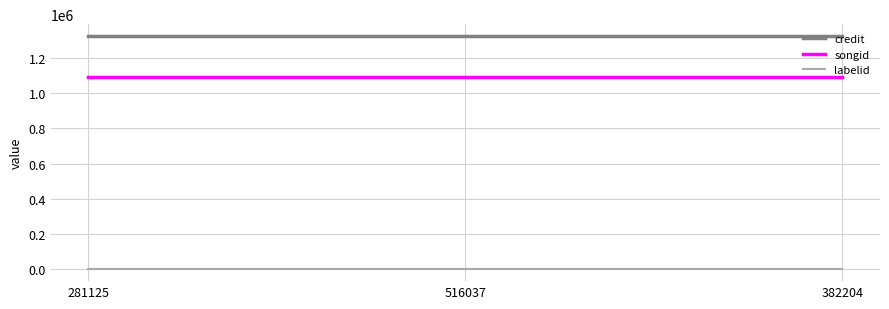

The labelid series shows 198 at 382204. True or false?

True